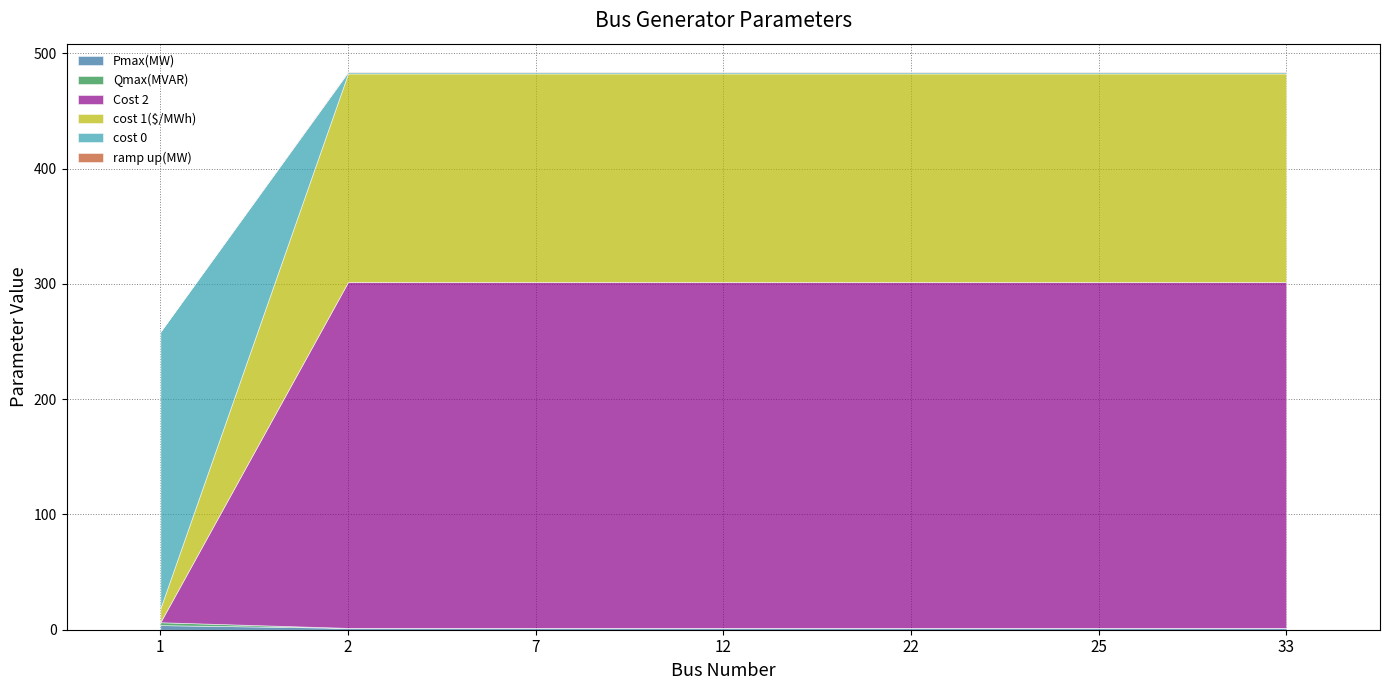

The value of Qmax(MVAR) at 25 is 1.1. True or false?

False